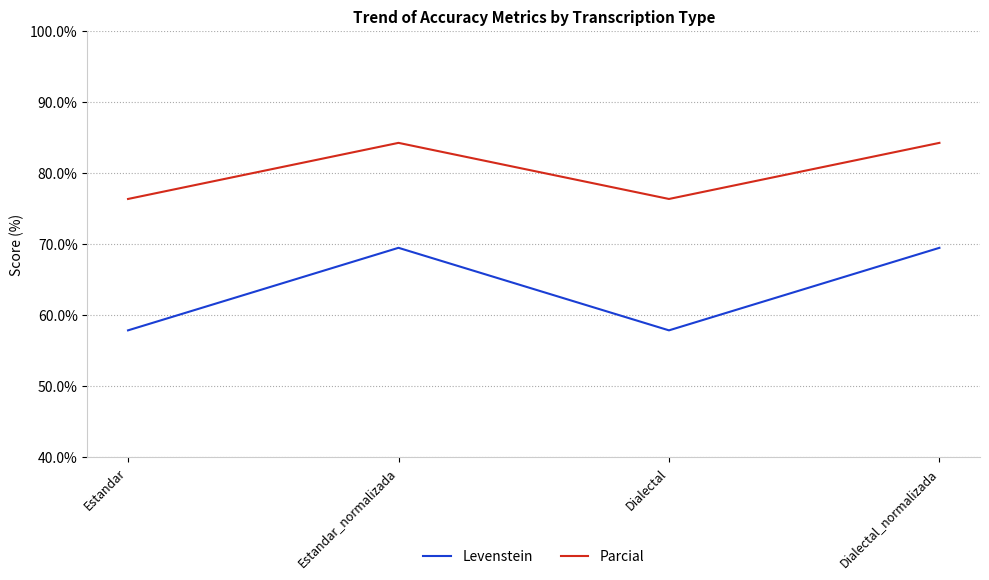

What is the lowest value of the Parcial series?

76.4